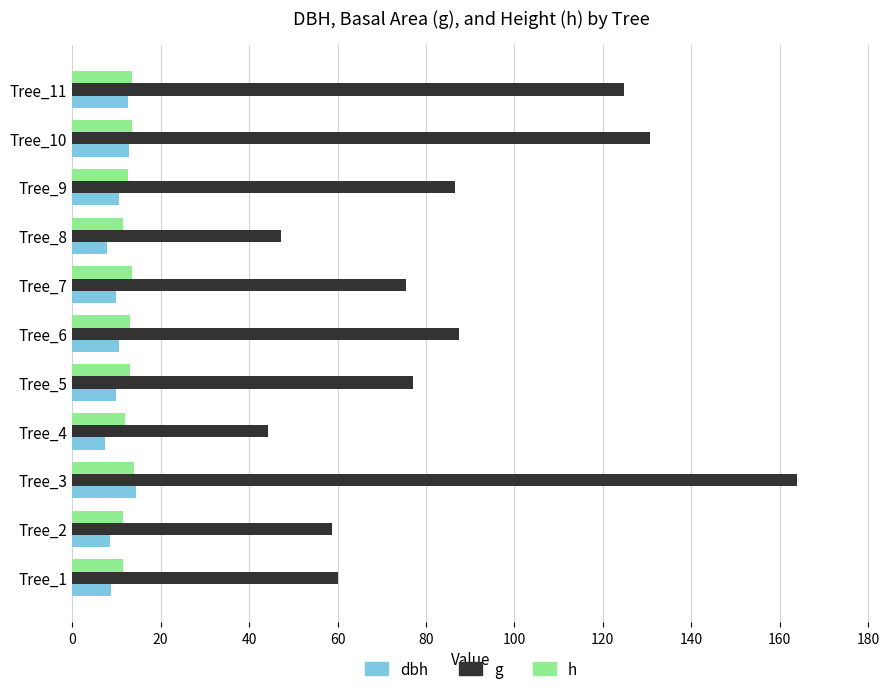

What is the difference between the maximum and second lowest values in the g series?

116.8